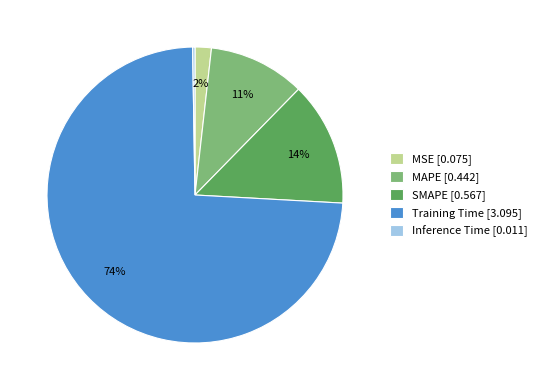

Does Training Time represent more than half of the total?

Yes